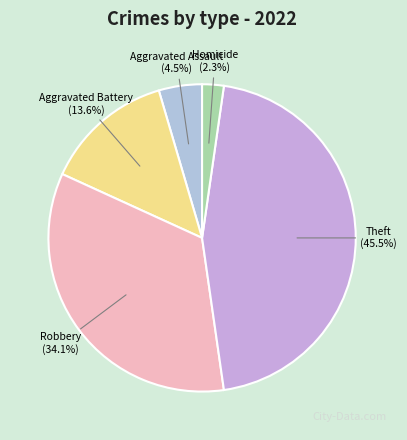

Rank the categories by value from highest to lowest.

Theft, Robbery, Aggravated Battery, Aggravated Assault, Homicide